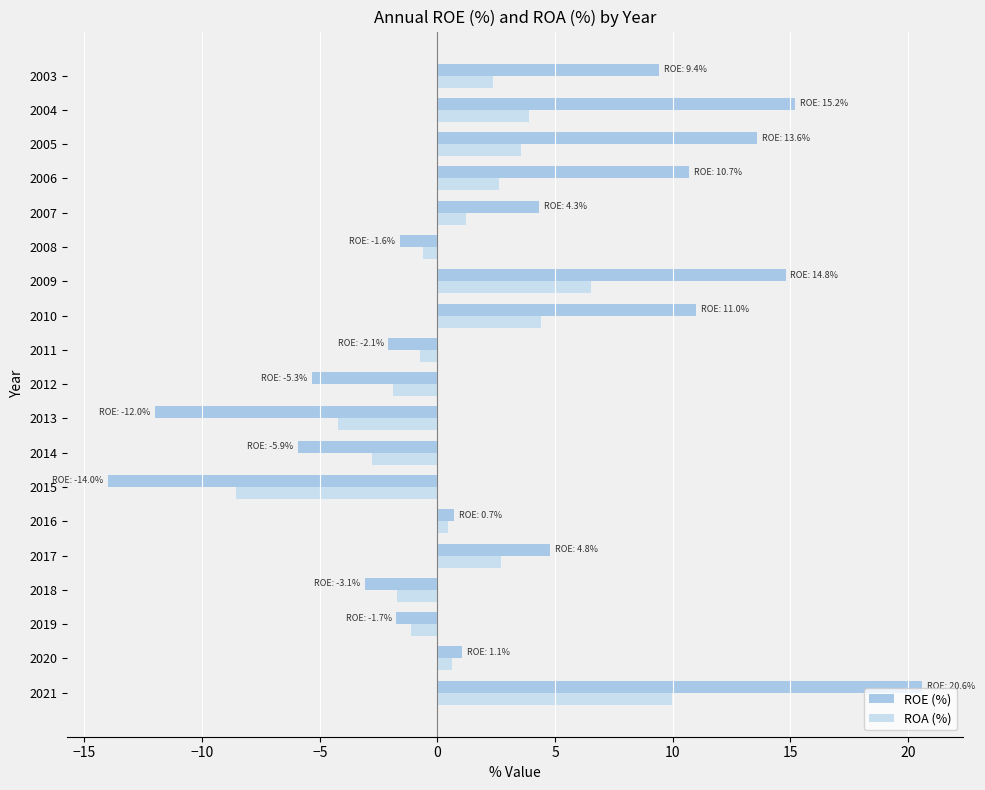

Is it true that ROA (%) equals 7.8 at 2010?

False